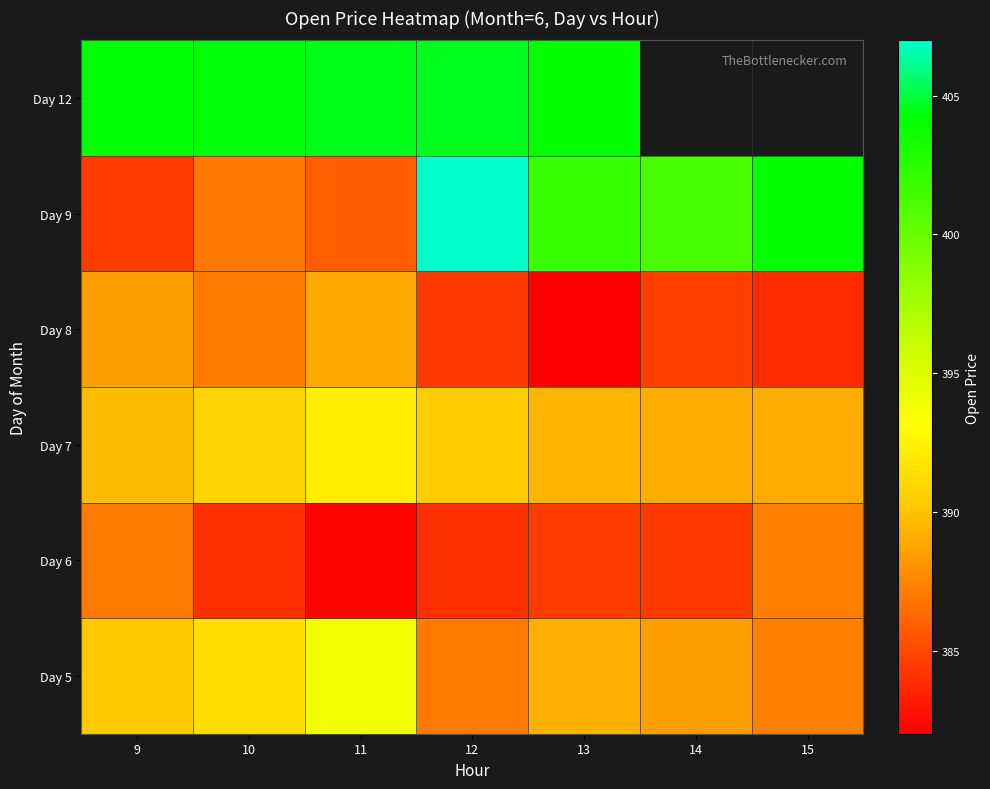

Rank the series at 10 from lowest to highest value.

Day 6, Day 9, Day 8, Day 7, Day 5, Day 12